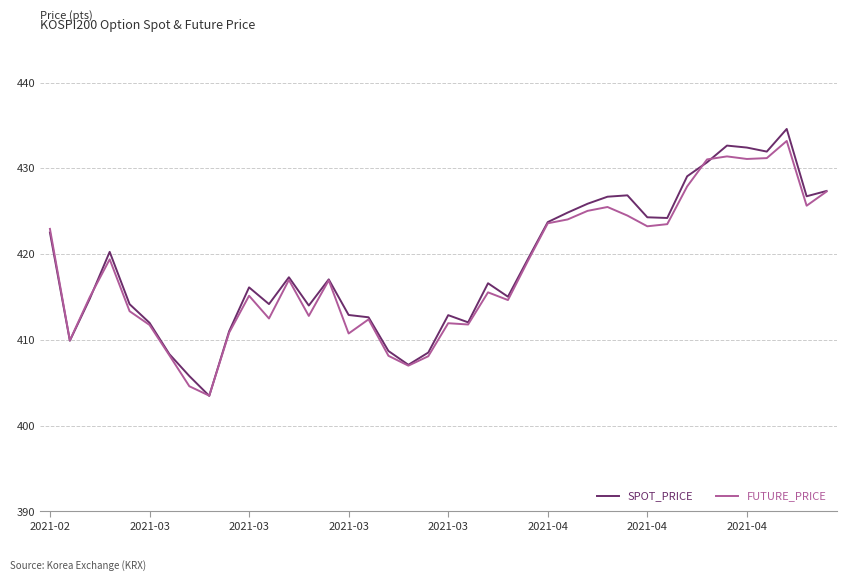

Which series has the largest range (max minus min)?

SPOT_PRICE